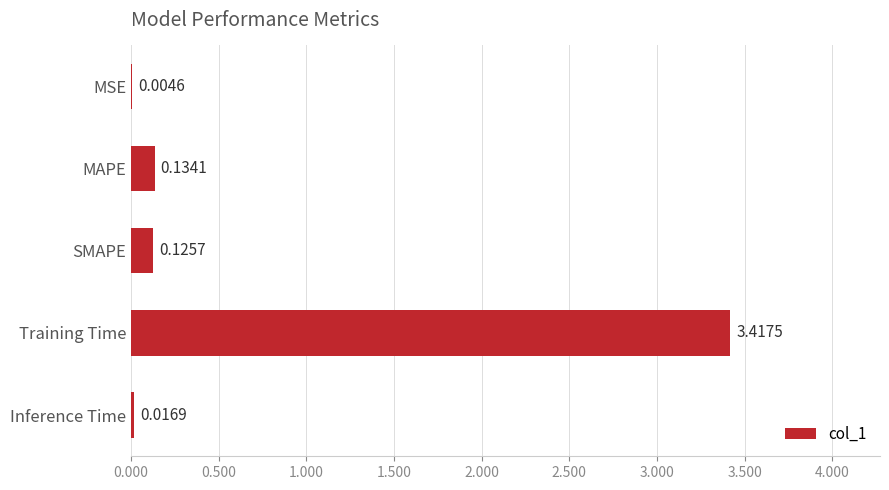

How many data points does each series have?

5